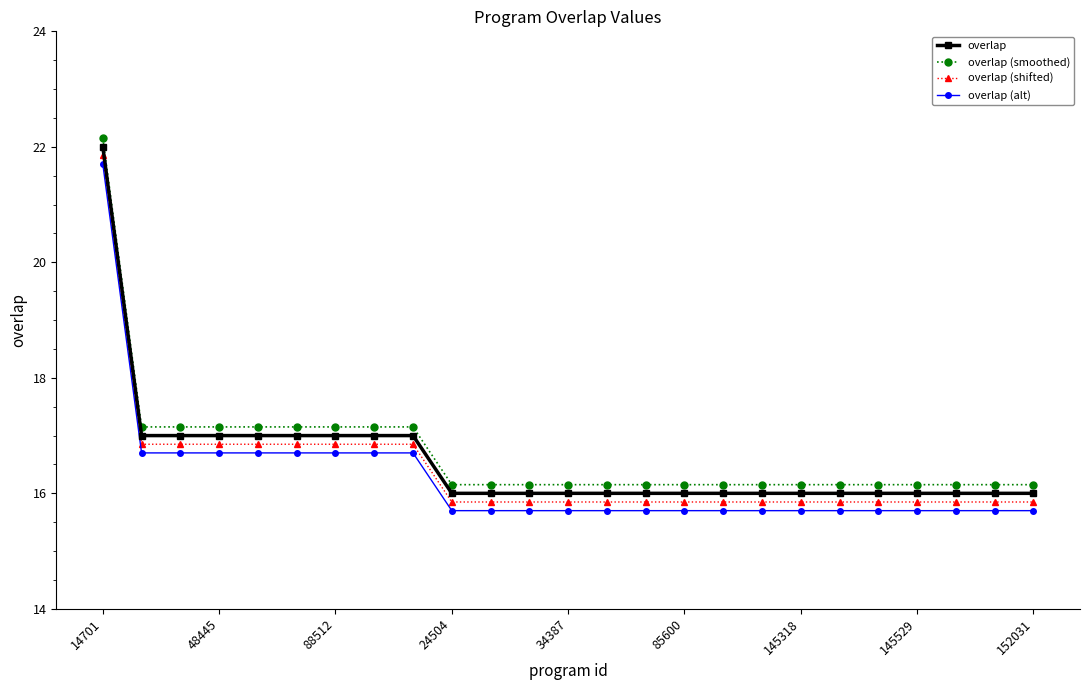

True or false: overlap and overlap (shifted) intersect in this chart.

False